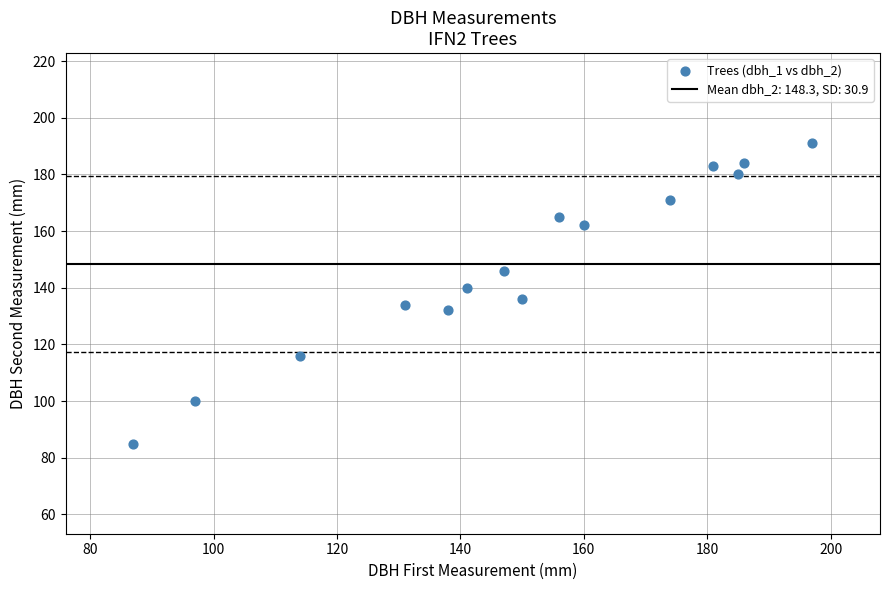

What is the range of X values (max minus min)?

110